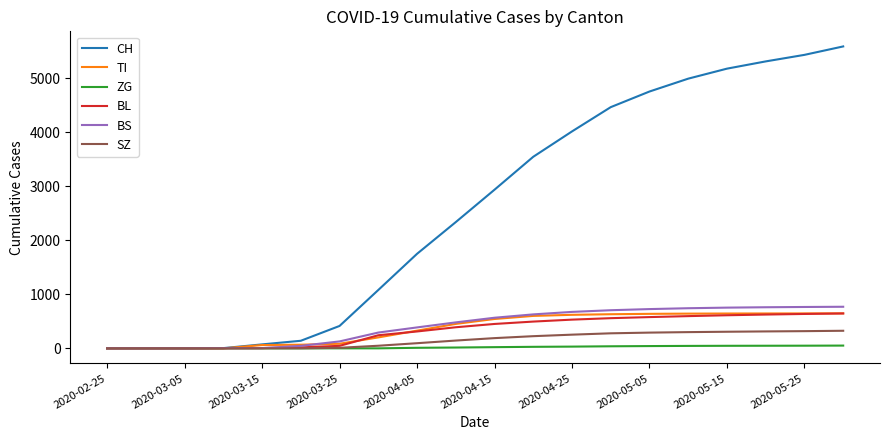

What is the highest value of the TI series?

647